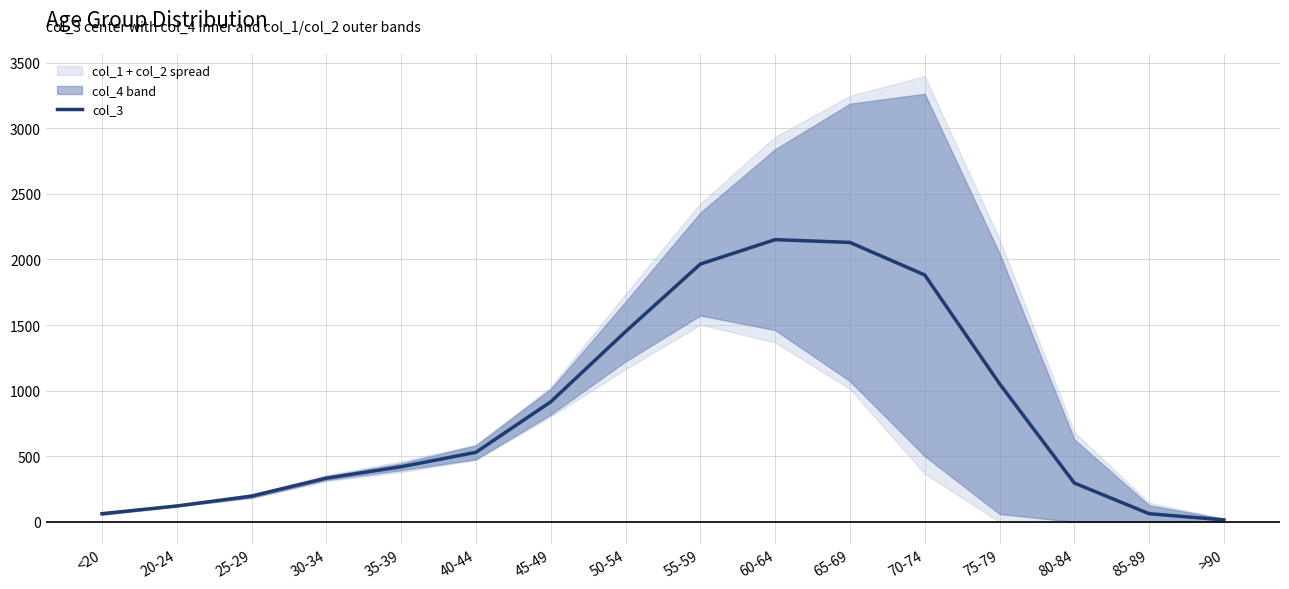

Rank the categories by value from lowest to highest.

>90, <20, 85-89, 20-24, 25-29, 80-84, 30-34, 35-39, 40-44, 45-49, 75-79, 50-54, 70-74, 55-59, 65-69, 60-64